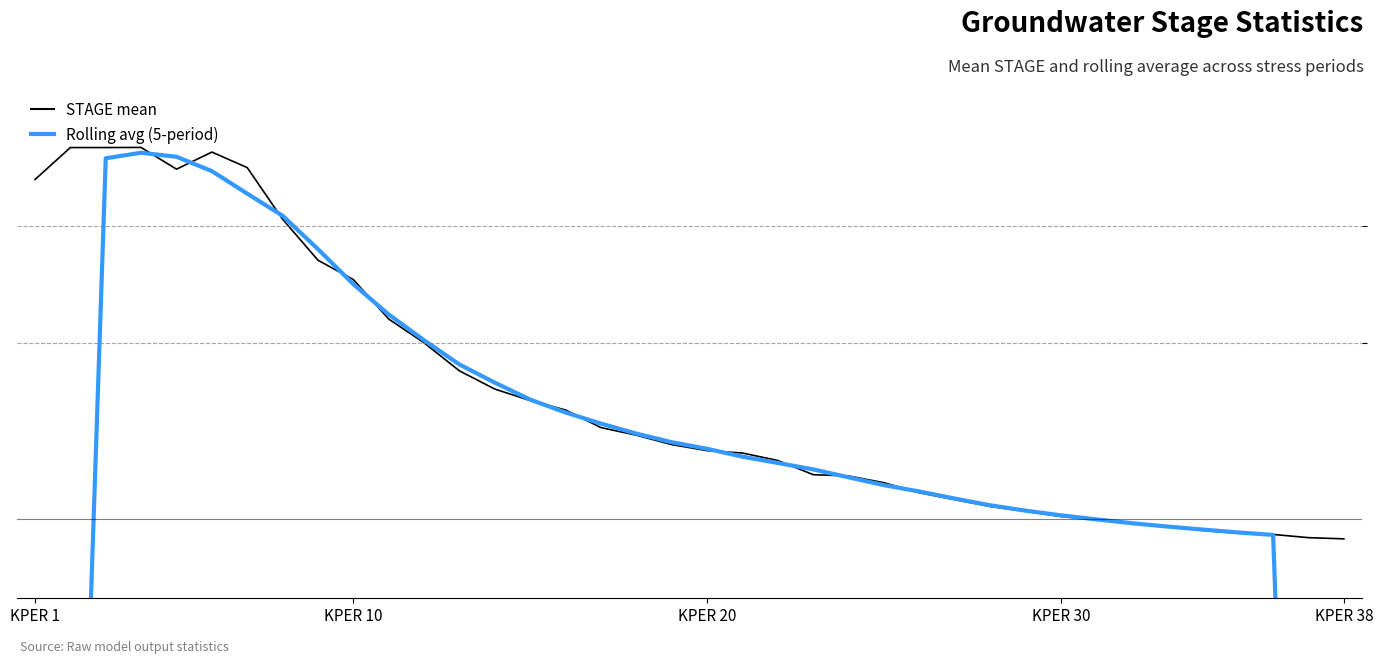

What is the average value of the STAGE mean series?

42.3